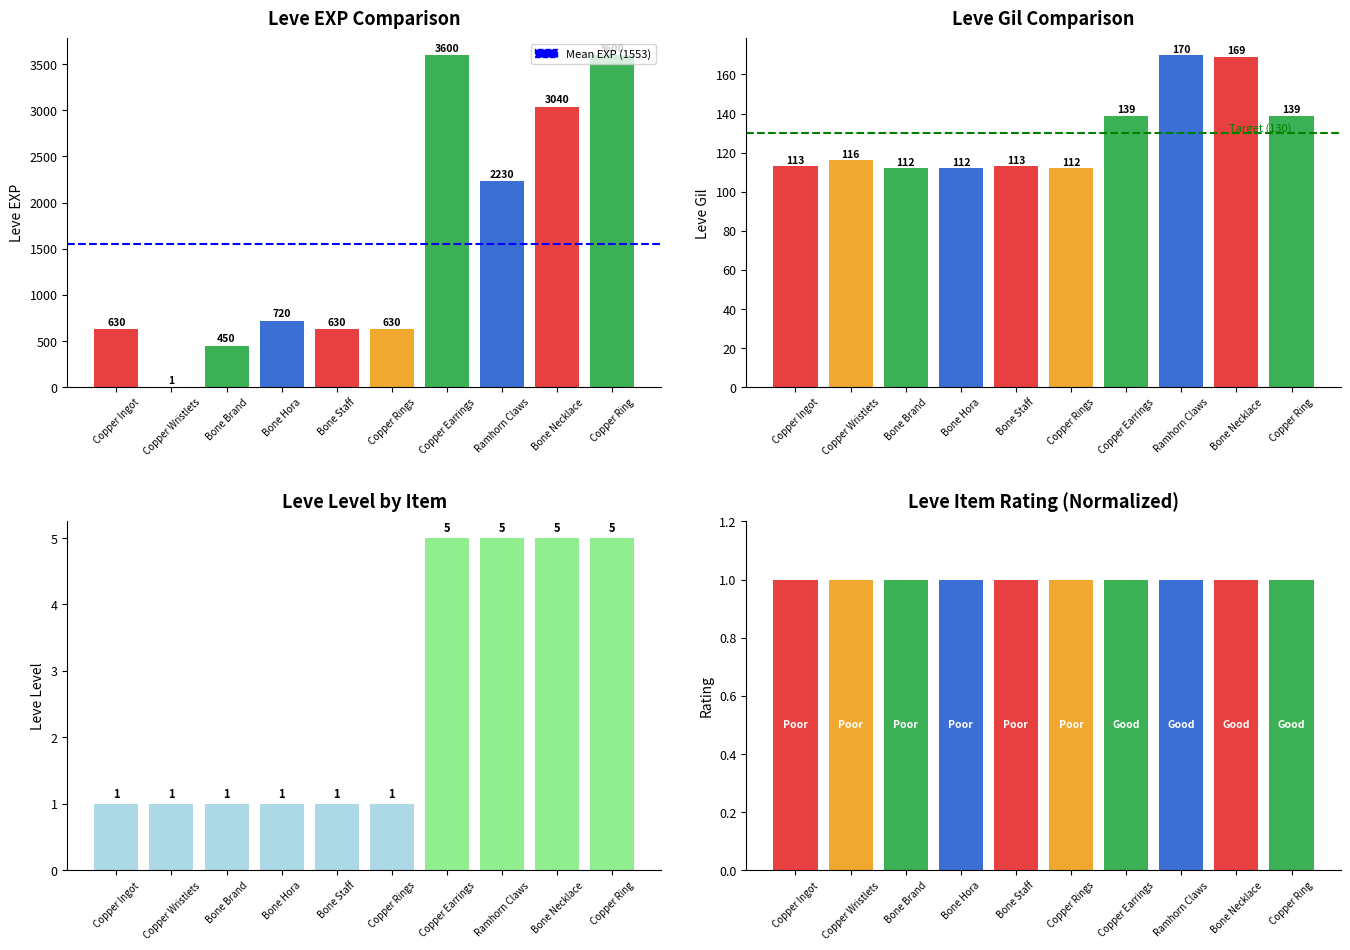

At which category is the sum across all series the highest?

Copper Earrings